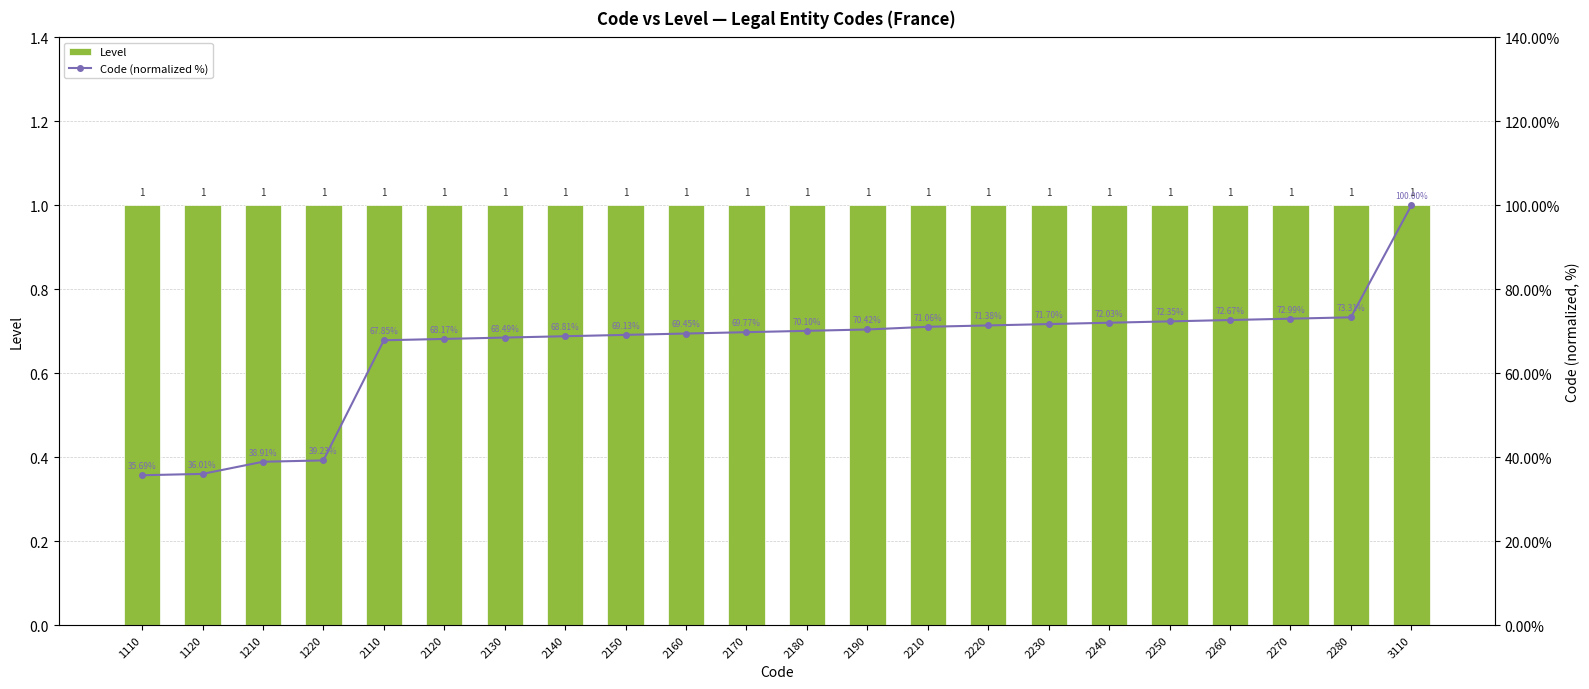

The value of Level at 1210 is 1.0. True or false?

True